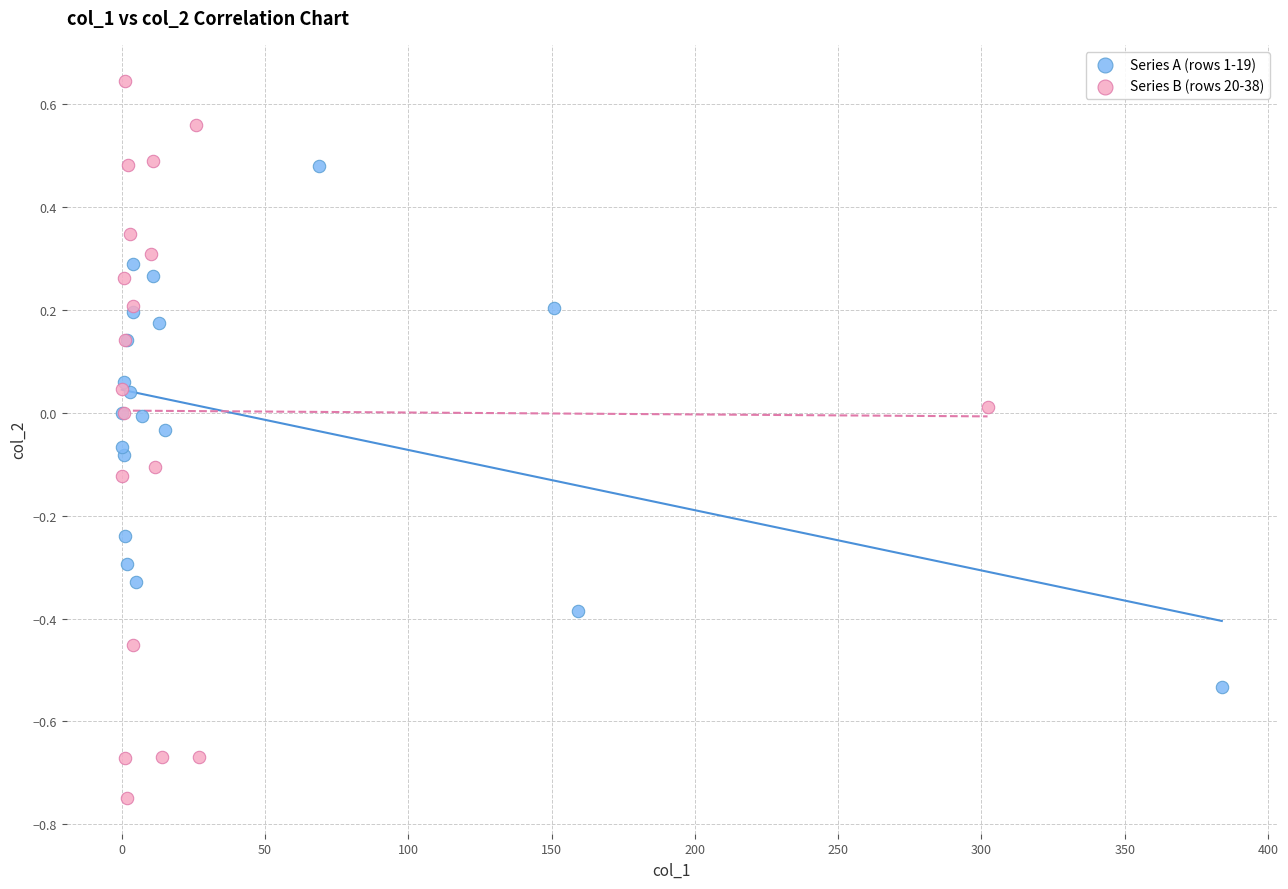

Which series reaches the minimum Y coordinate?

Series B (rows 20-38)